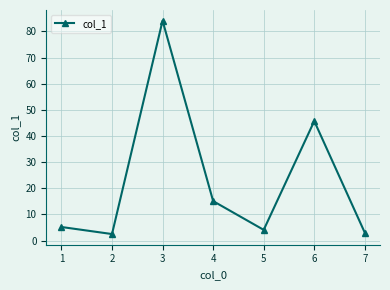

The value at 5 is 7.2. True or false?

False